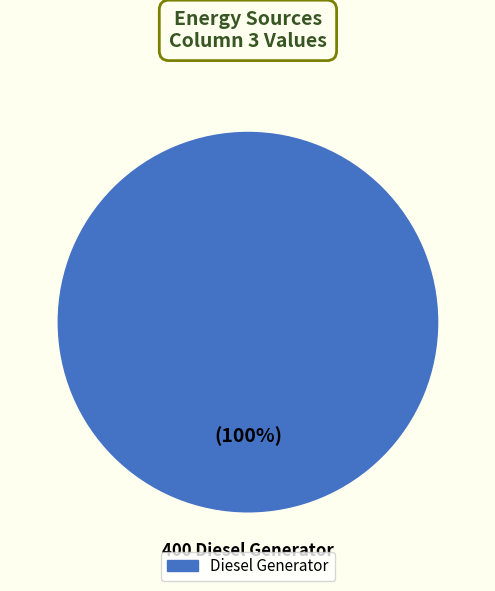

Does any single category account for the majority?

Yes